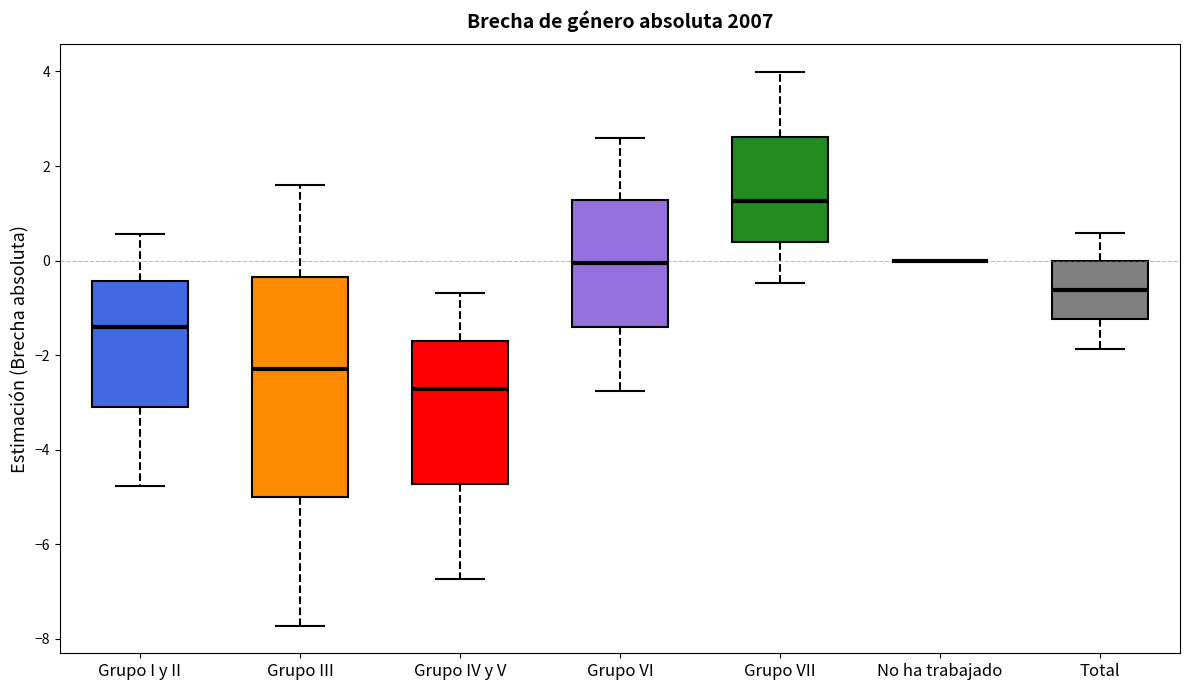

Where is the upper edge of the box for Grupo IV y V on the y-axis? The values are not printed on the chart, so give them approximately, as read against the axis.

-1.8